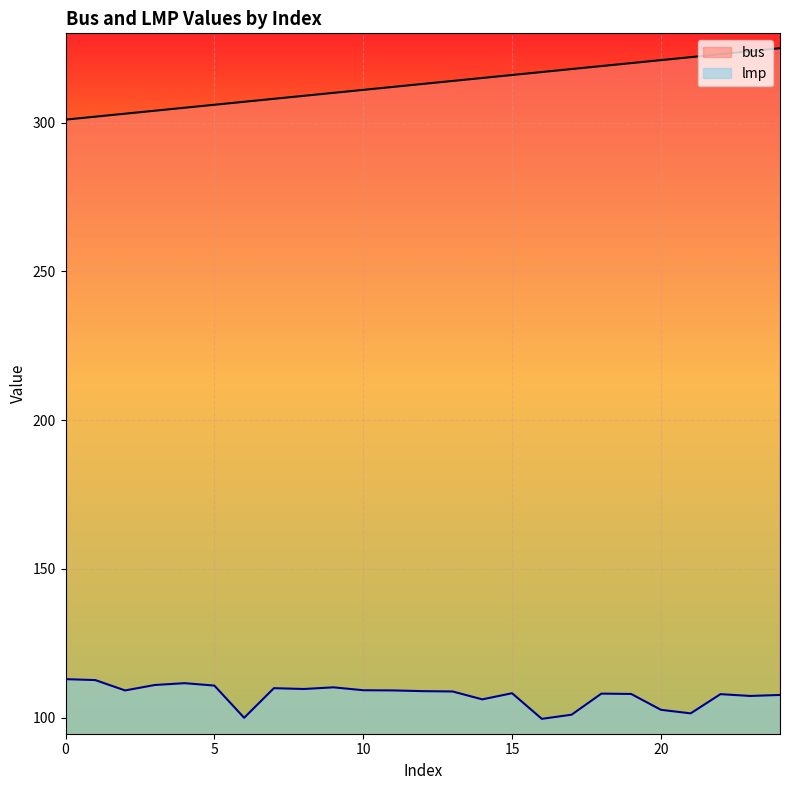

What are all the series names shown in the legend?

bus, lmp